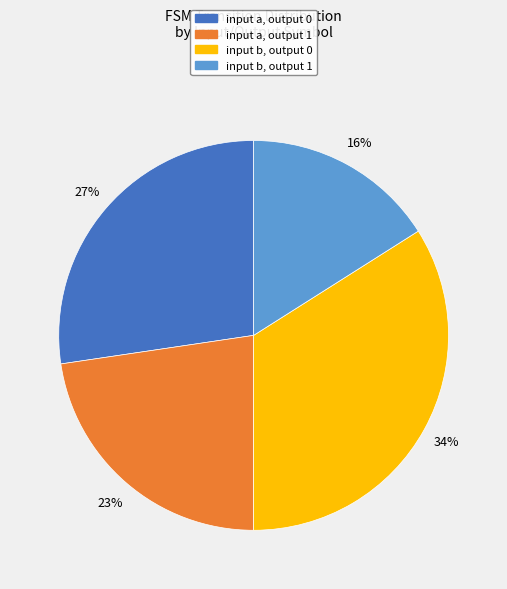

Between input b, output 0 and input b, output 1, which is larger?

input b, output 0